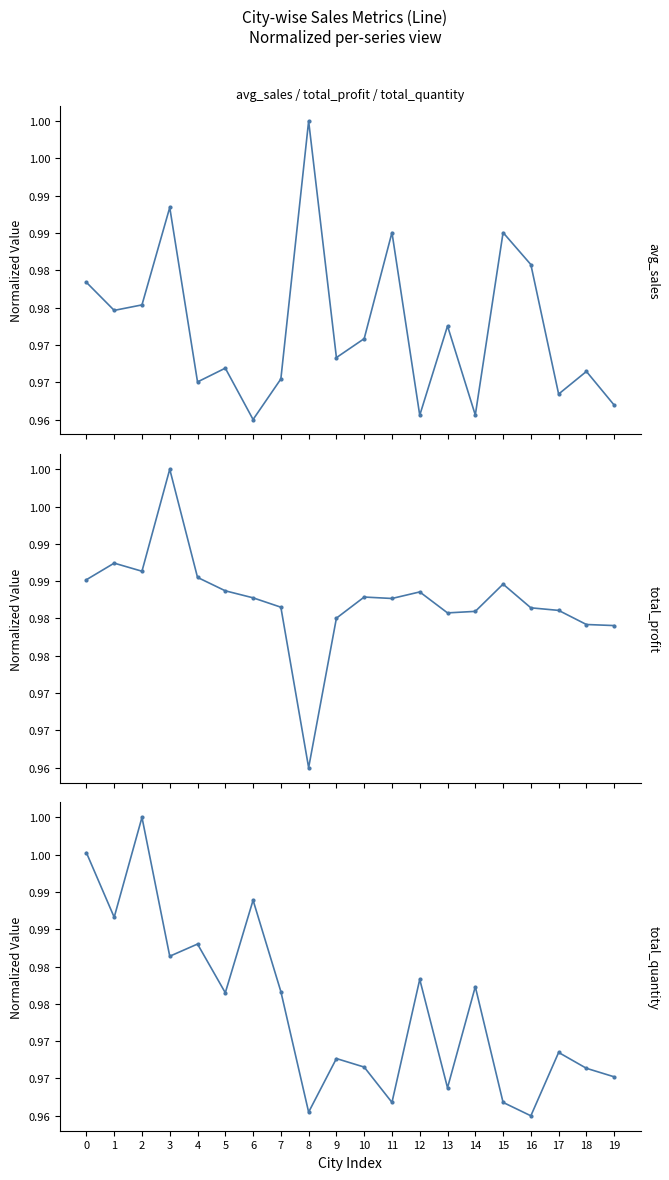

True or false: avg_sales has a value of 1.0 at 5.

True